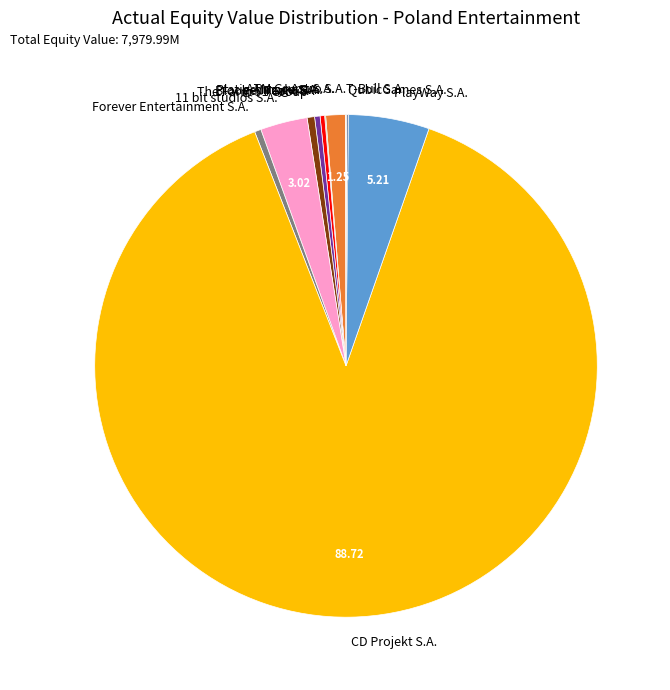

Approximately how many times larger is the value at ATM Grupa S.A. compared to Platige Image S.A.?

4.3